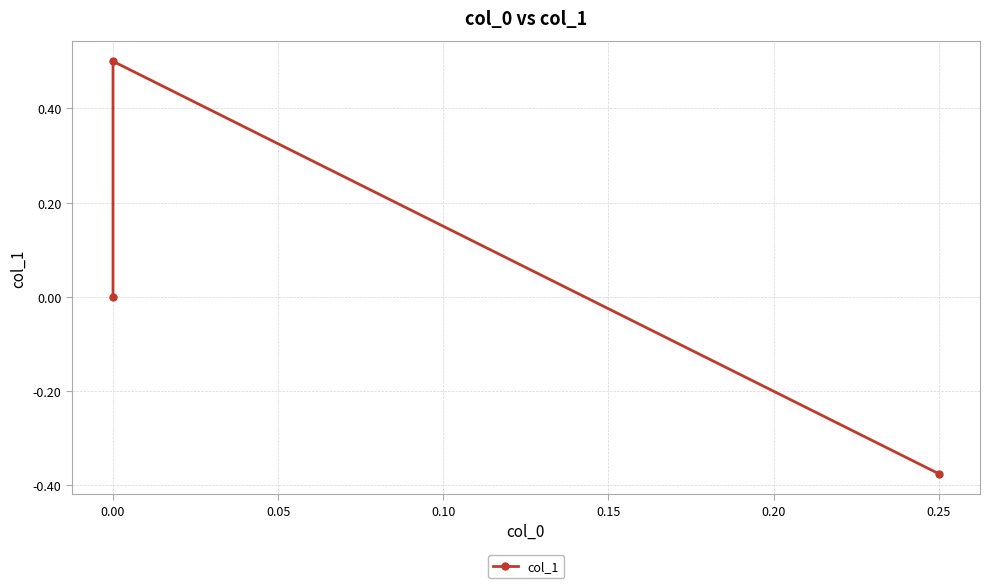

How many values are below zero?

1